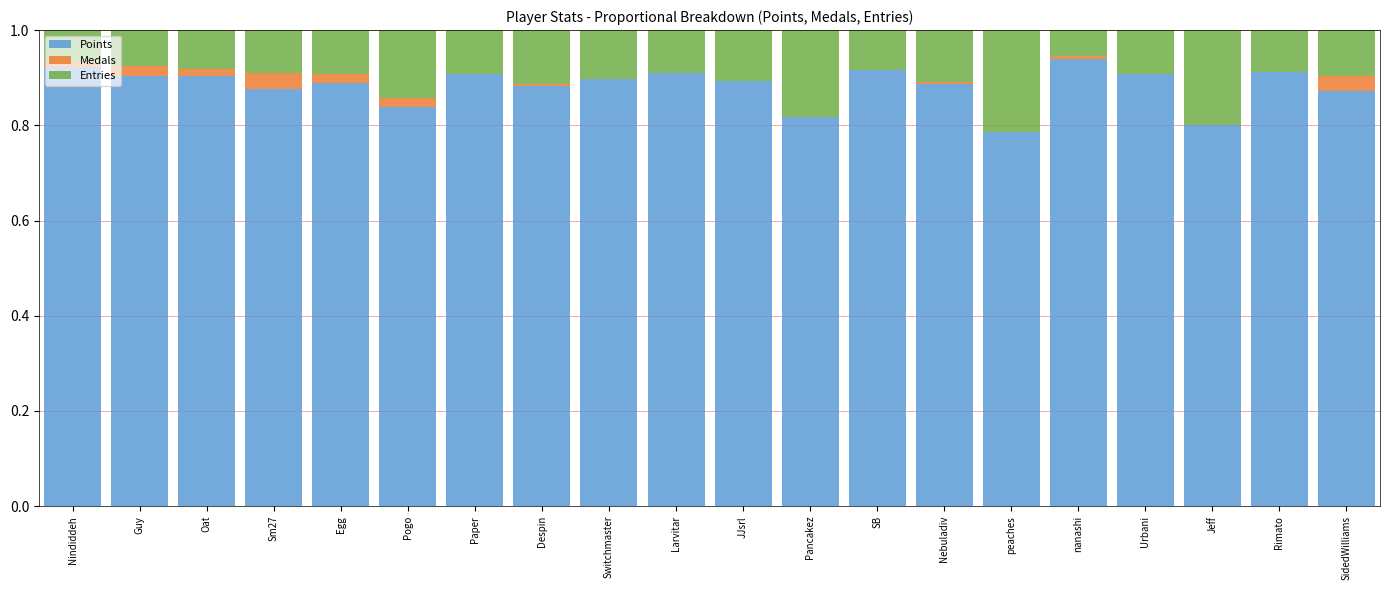

The Points series shows 0.9 at JJsrl. True or false?

True